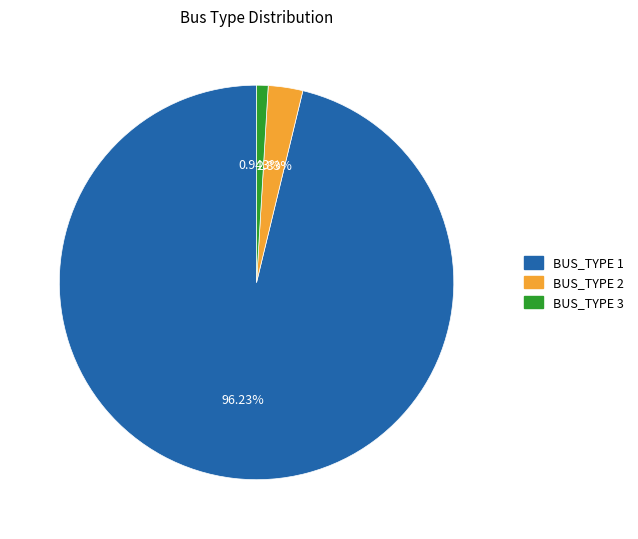

What is the smallest slice in the pie chart?

BUS_TYPE 3